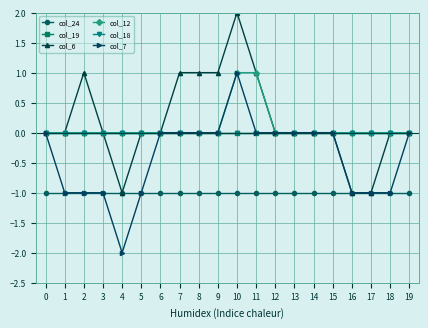

Does the chart have visible grid lines?

Yes